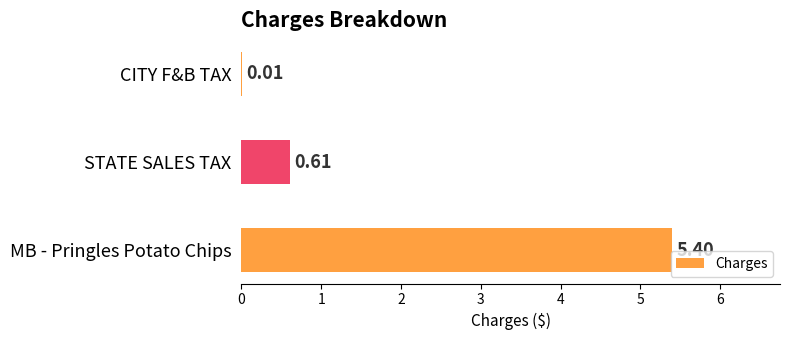

At which label is the value closest to 2?

STATE SALES TAX